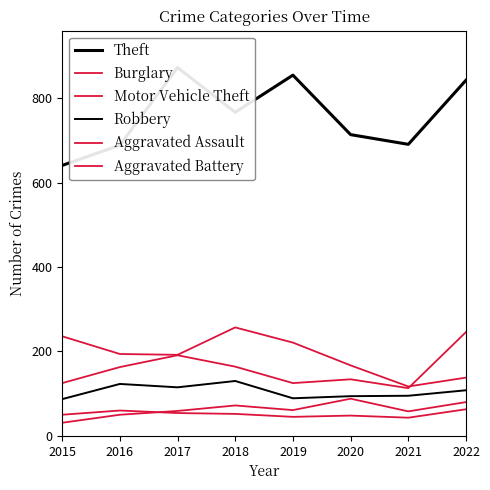

How many lines are shown in the chart?

6